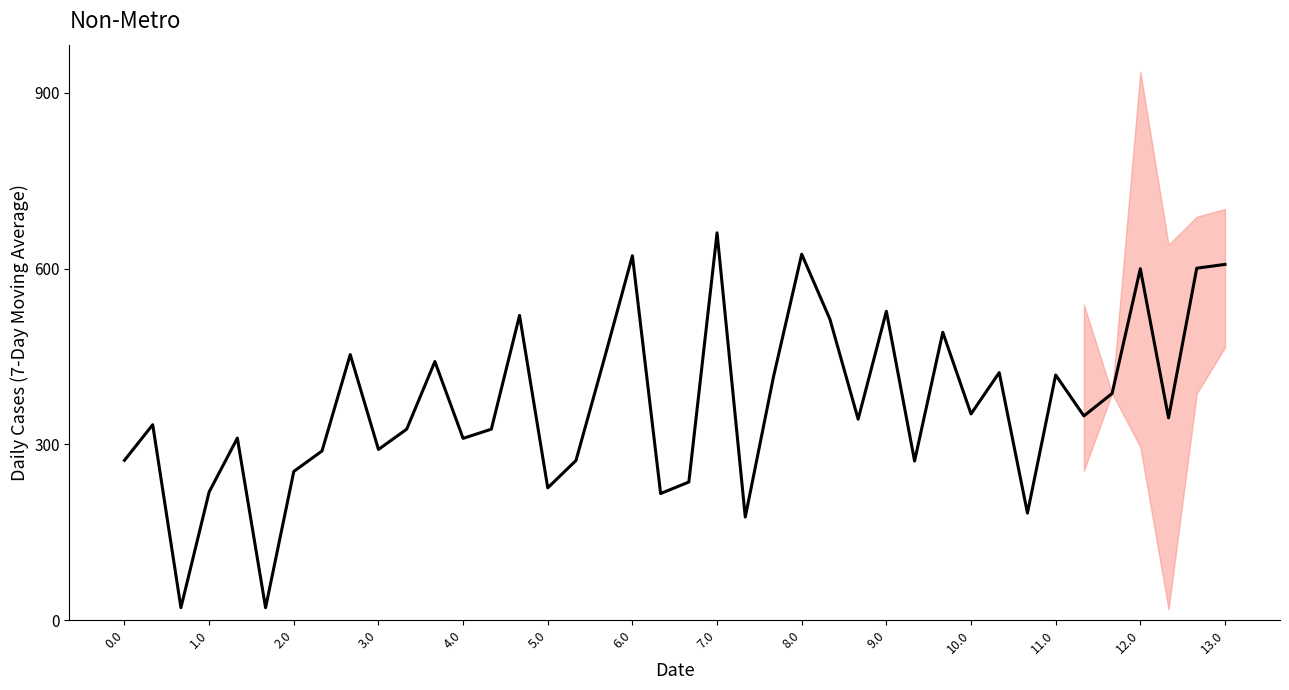

What is the label of the 27th point from the right?

13.0